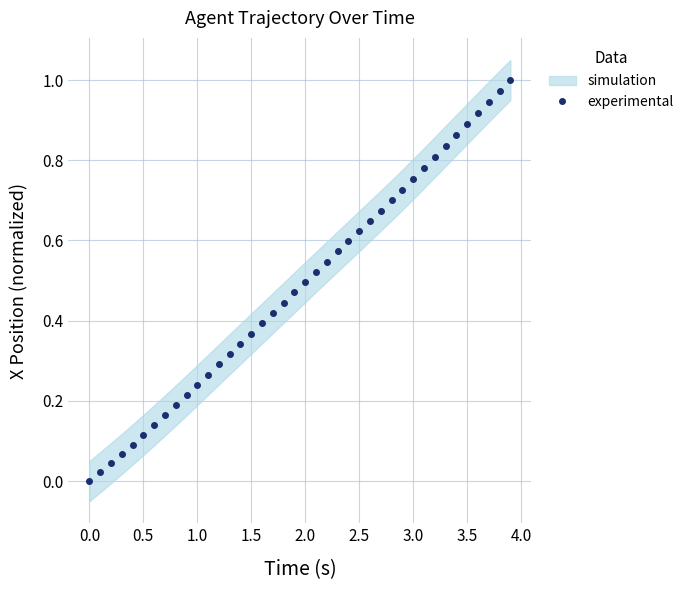

Is this an area chart (filled region under the line)?

No